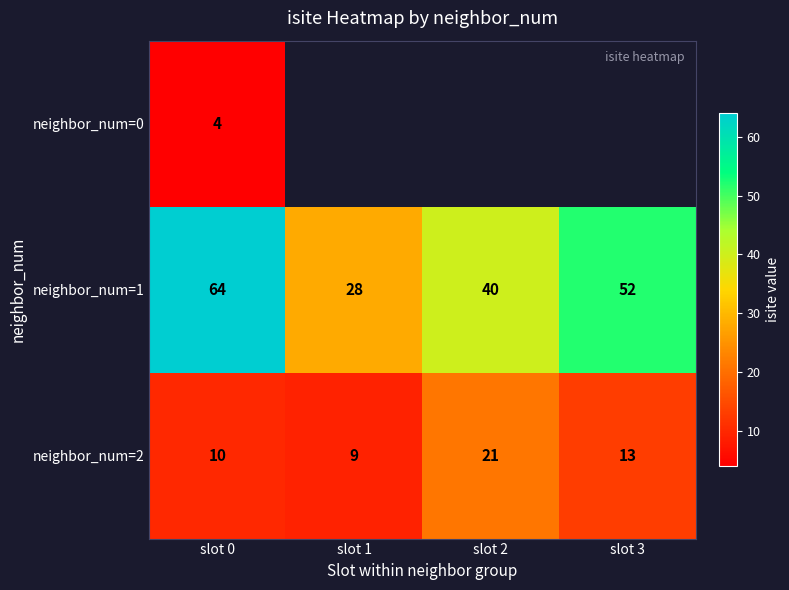

What is the minimum value for neighbor_num=2?

9